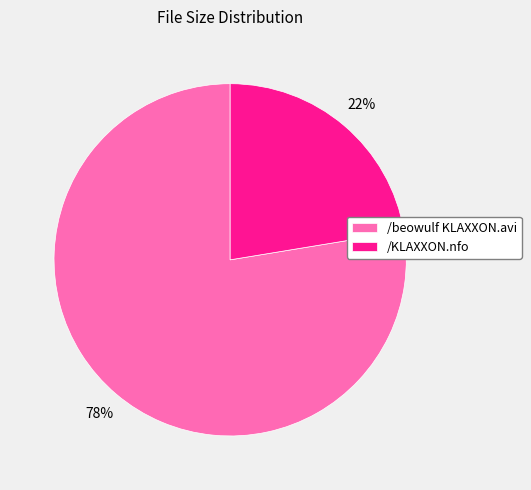

Between /beowulf KLAXXON.avi and /KLAXXON.nfo, which is larger?

/beowulf KLAXXON.avi